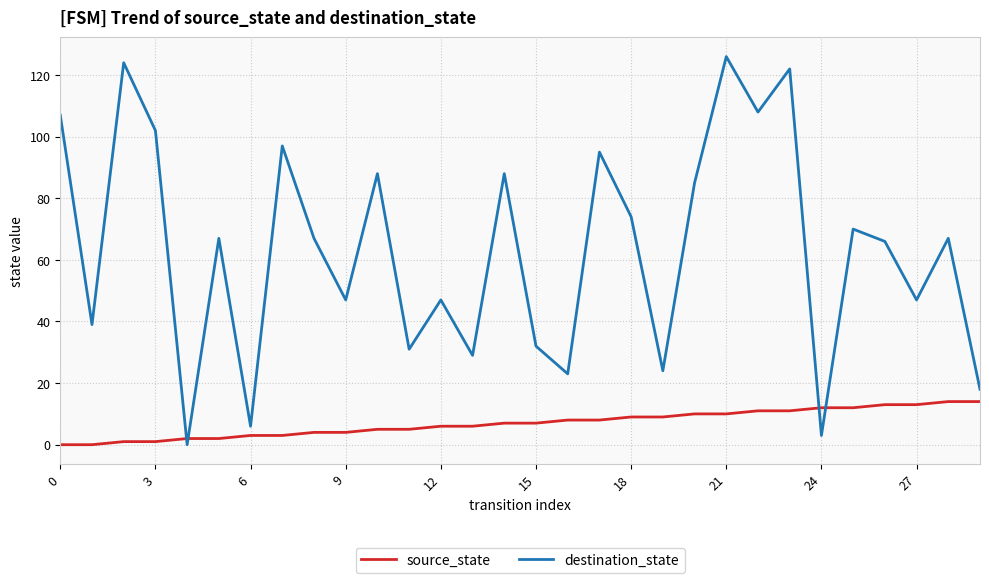

True or false: destination_state and source_state intersect in this chart.

True